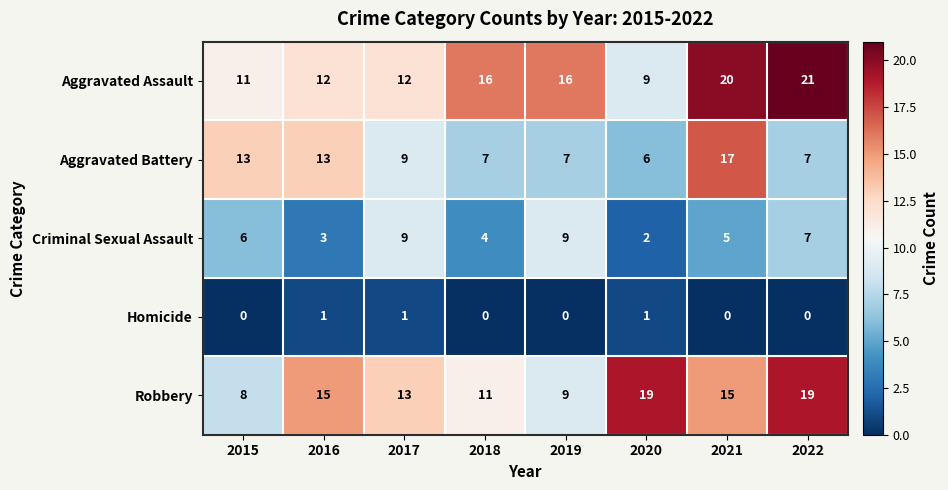

Between 2015 and 2021, which series saw the biggest shift?

Aggravated Assault